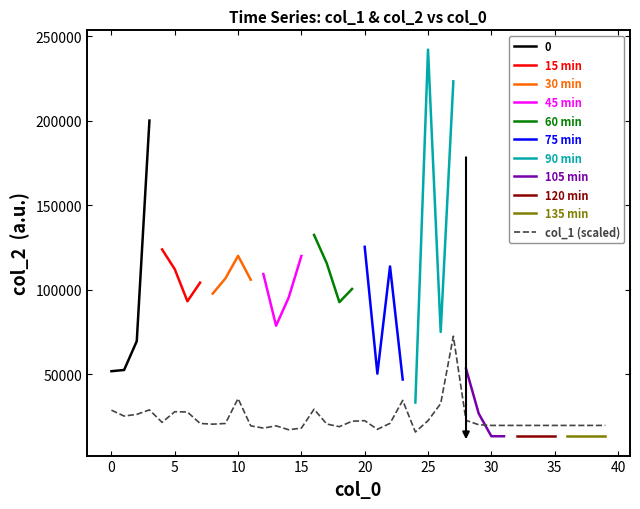

How many points are higher than both their immediate neighbors (excluding endpoints)?

8